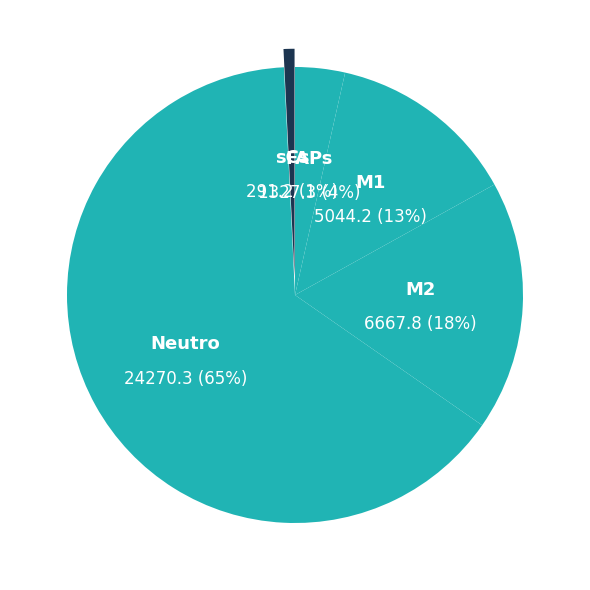

How many slices are in this pie chart?

5